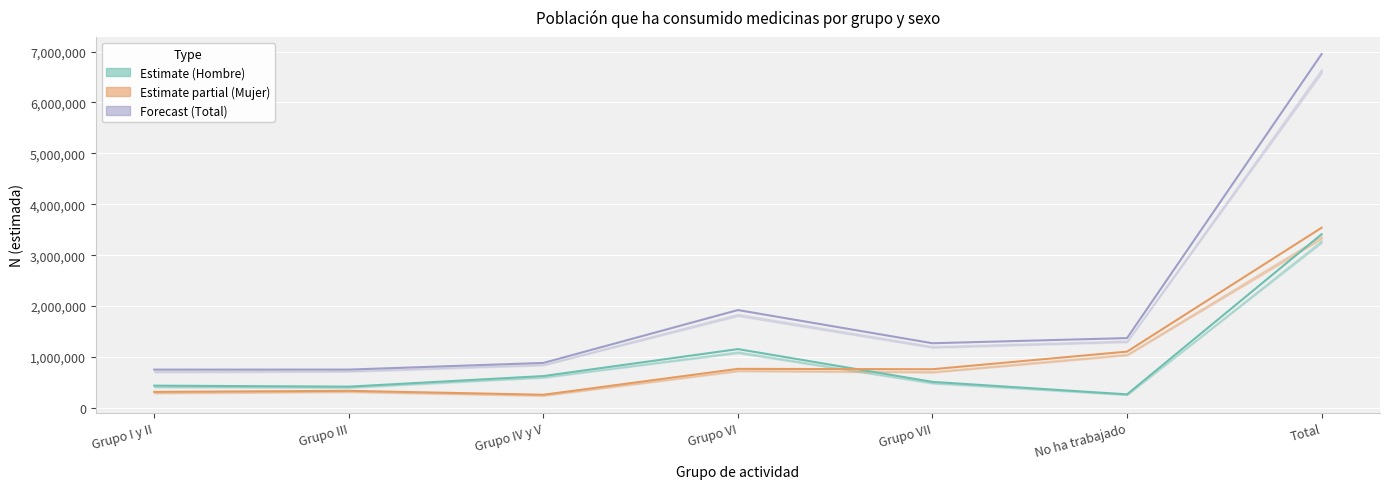

True or false: Total N estimada and Mujer N estimada cross at least once.

False